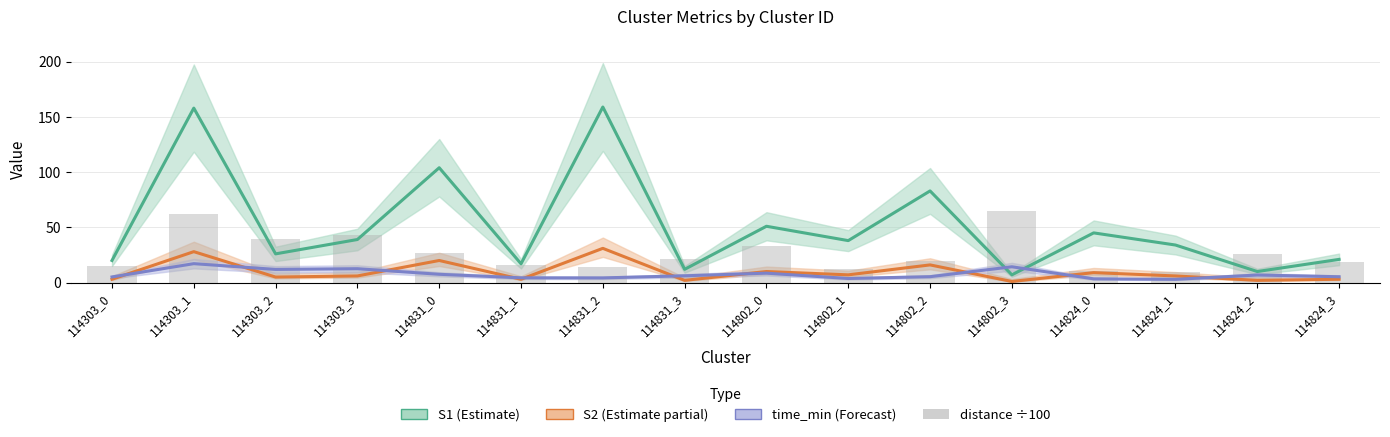

What is the minimum value shown in the chart?

1.0